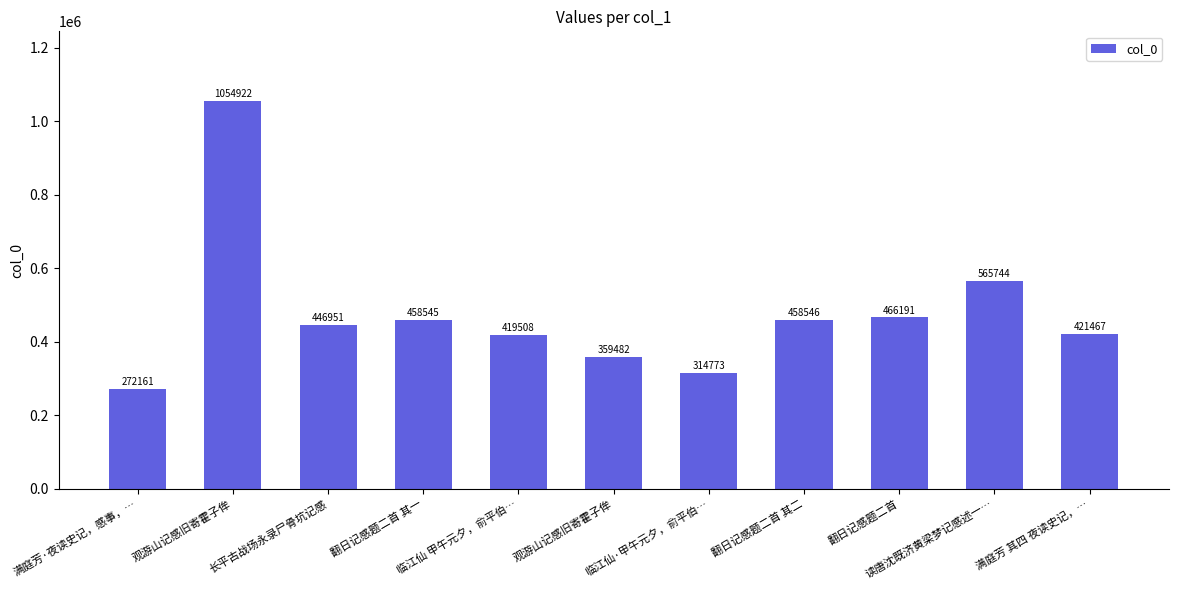

The chart shows a value of 419508 at 临江仙 甲午元夕，俞平伯…. True or false?

True